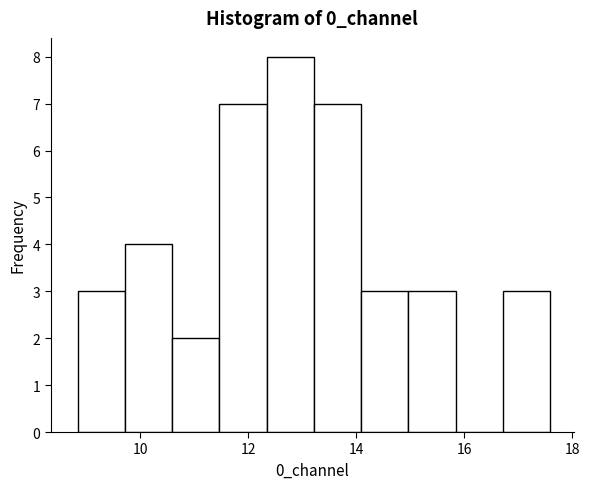

Reading left to right, transcribe this chart: for each bar, give the range it covers on the x-axis and its height. Neither the bar edges nor the heights are printed on the chart, so give them approximately, as read against the axes.

8.8 to 9.8: 3
9.8 to 10.6: 4
10.6 to 11.4: 2
11.4 to 12.4: 7
12.4 to 13.2: 8
13.2 to 14.0: 7
14.0 to 15.0: 3
15.0 to 15.8: 3
15.8 to 16.8: 0
16.8 to 17.6: 3